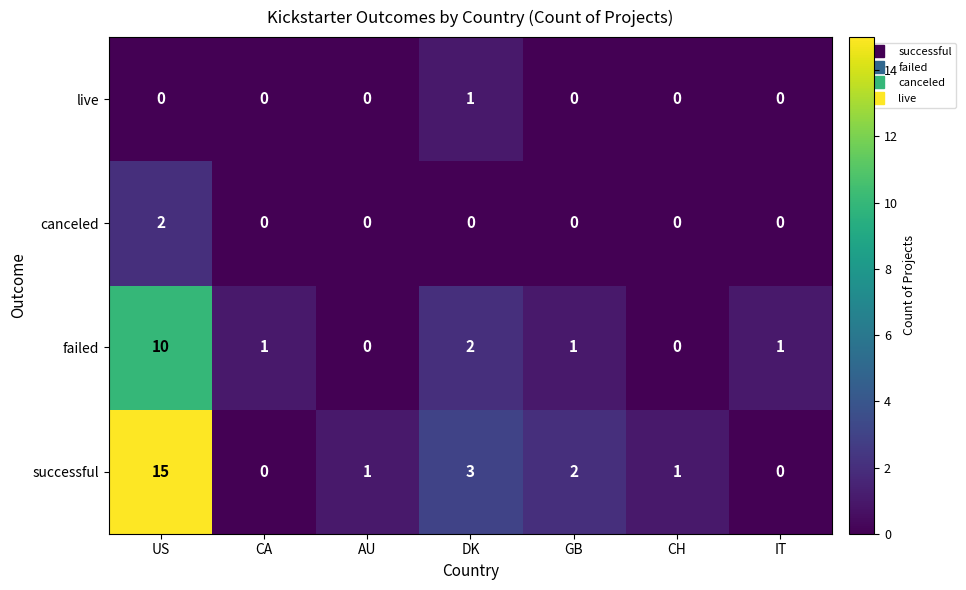

Where does the failed series first go above 1?

US